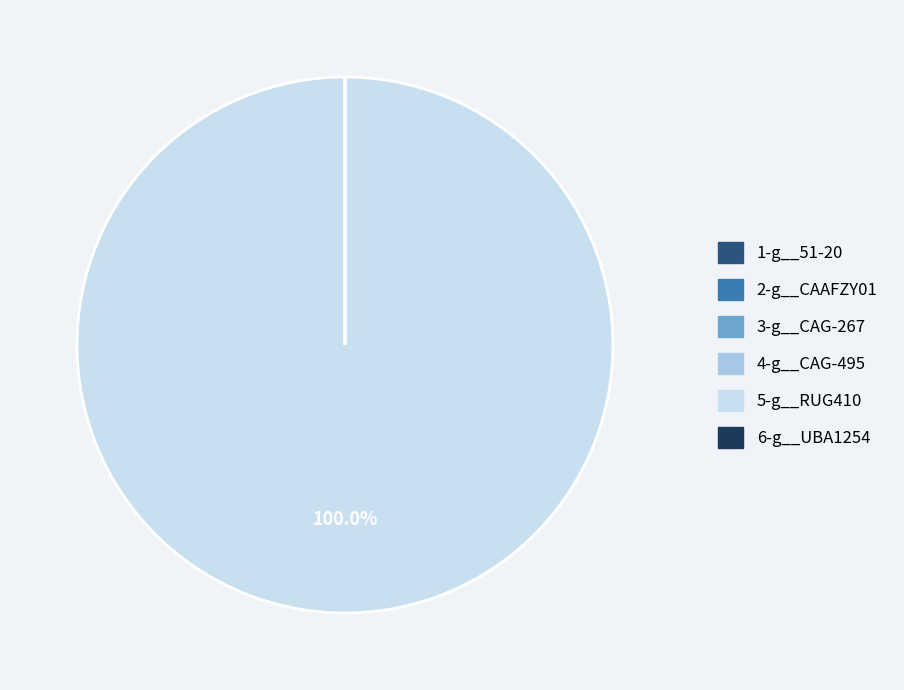

What is the majority slice?

5-g__RUG410